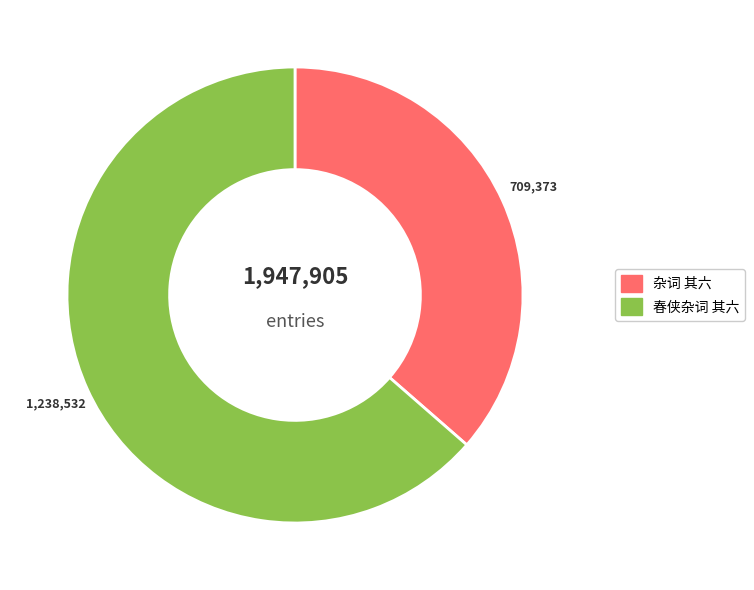

How many slices are in this pie chart?

2